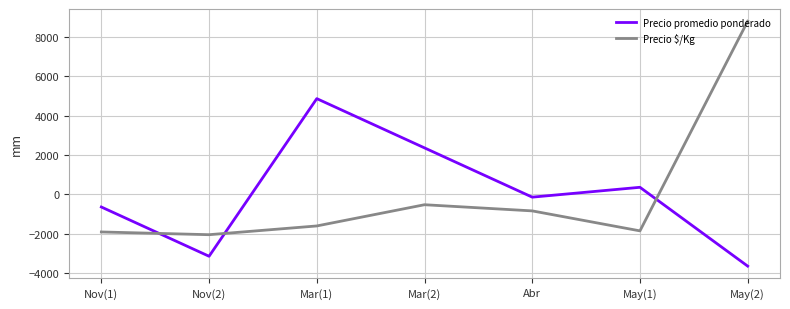

Rank the categories by Precio promedio ponderado value from lowest to highest.

May(2), Nov(2), Nov(1), Abr, May(1), Mar(2), Mar(1)